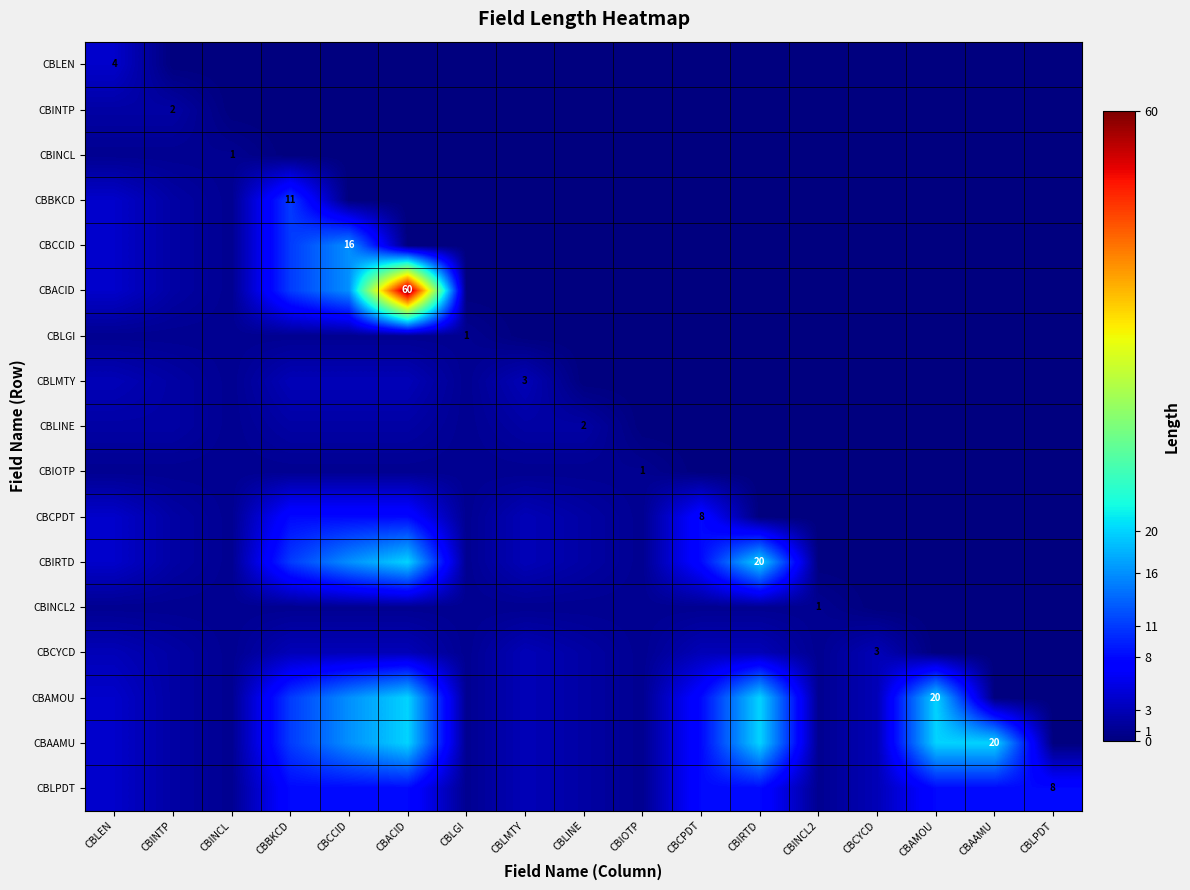

What is the difference between the second highest and minimum values in the CBBKCD series?

4